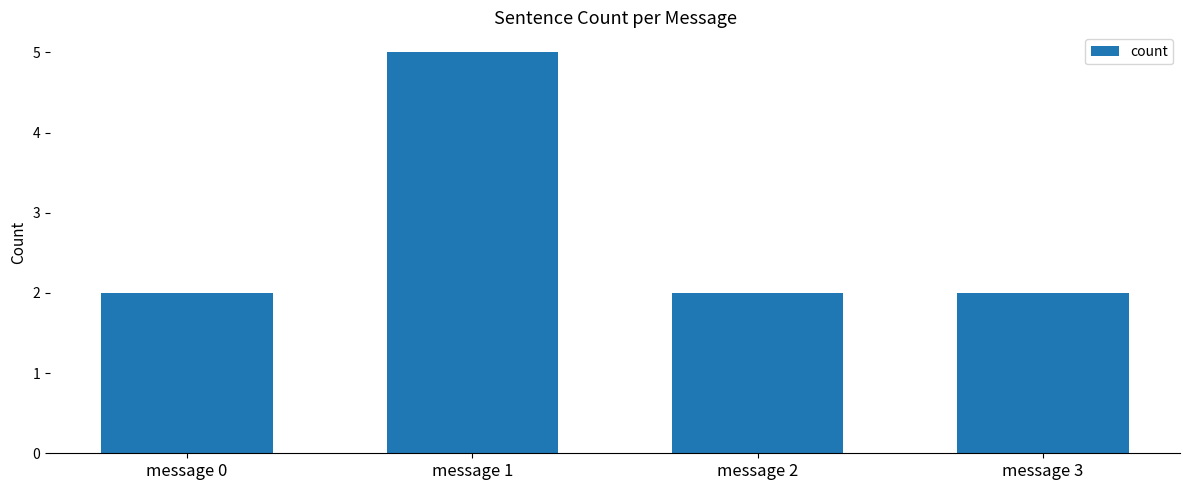

What is the average value?

3